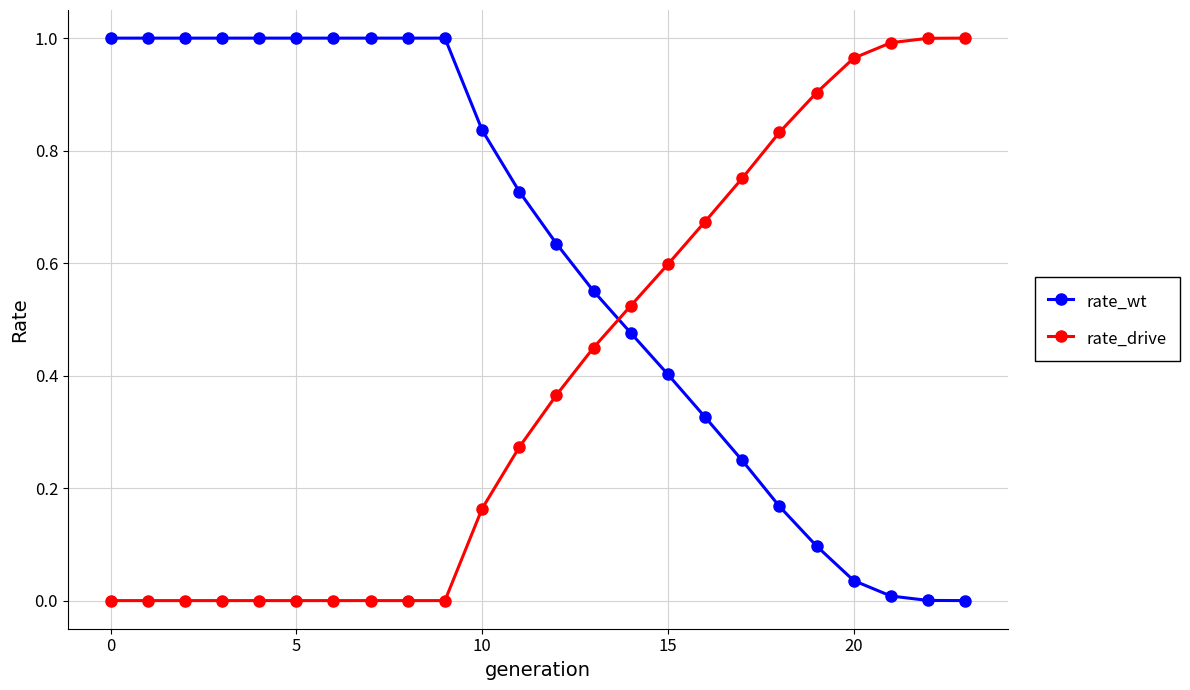

What is the sum of all rate_drive values?

9.5